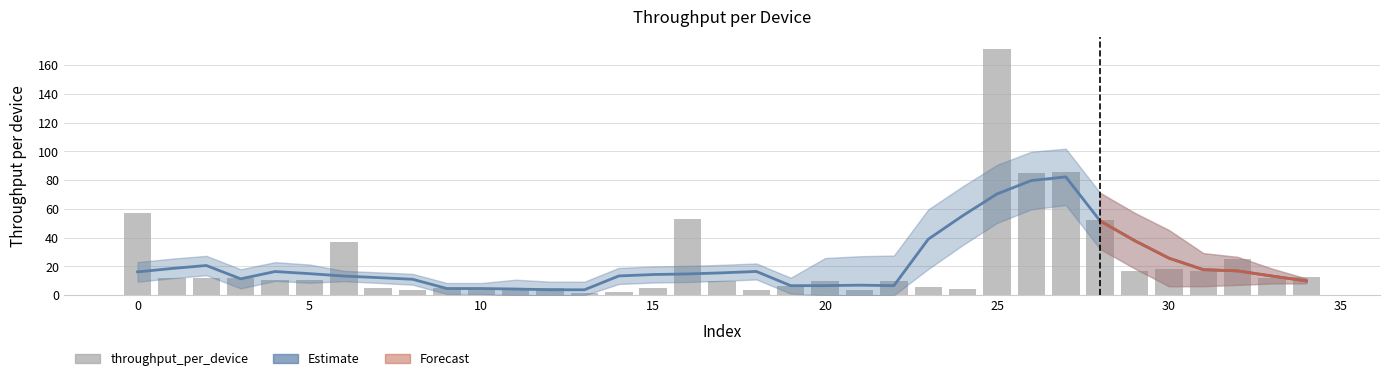

What is the sum of all values?

791.1